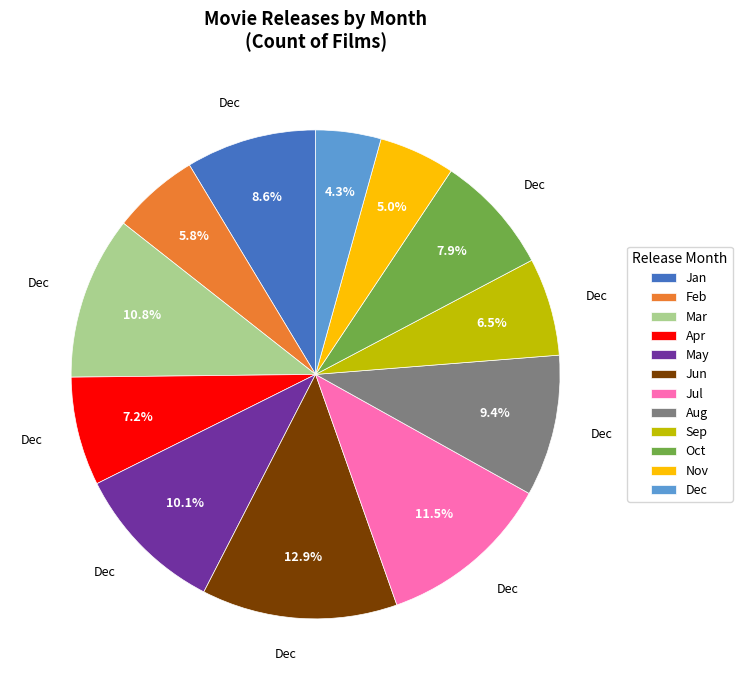

Does Mar account for over 50% of the chart?

No